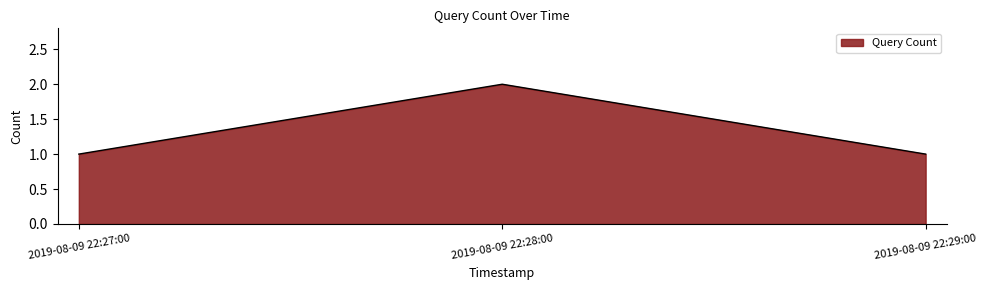

What position from the right is 2019-08-09 22:27:00?

3